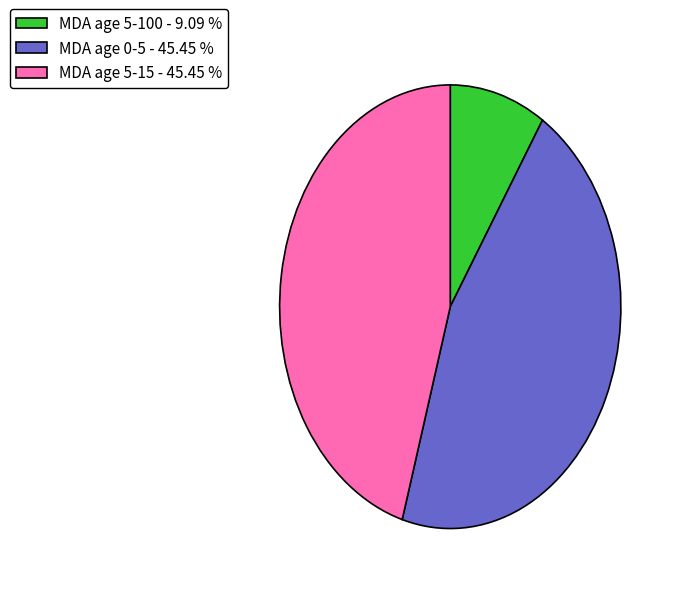

Do MDA age 5-15 - 45.45 % and MDA age 5-100 - 9.09 % together represent more than half of the pie?

Yes